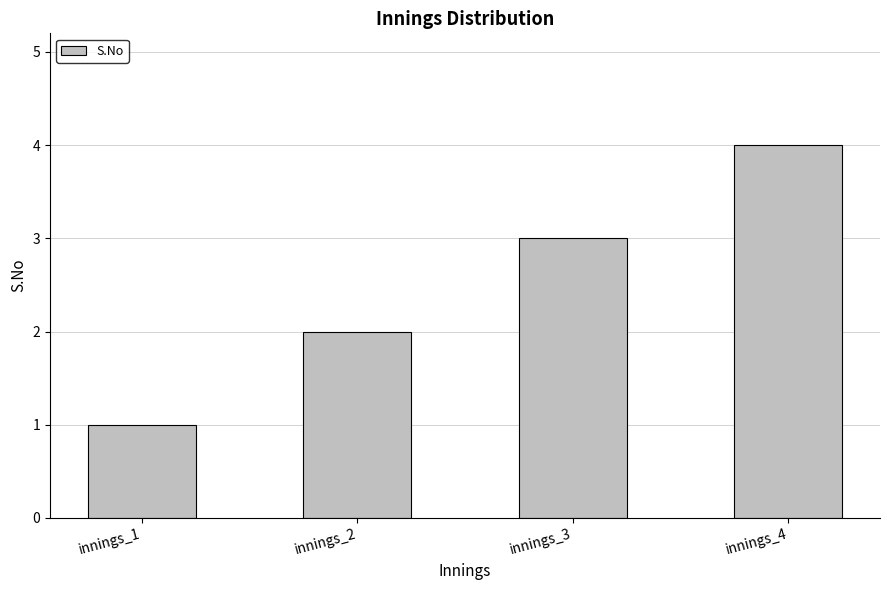

What is the sum of all values?

10